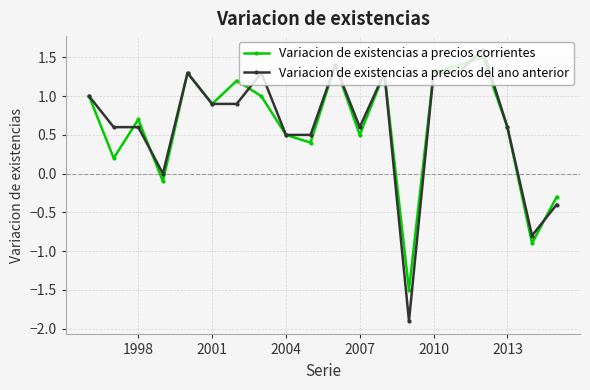

At how many categories does at least one series exceed -1?

19